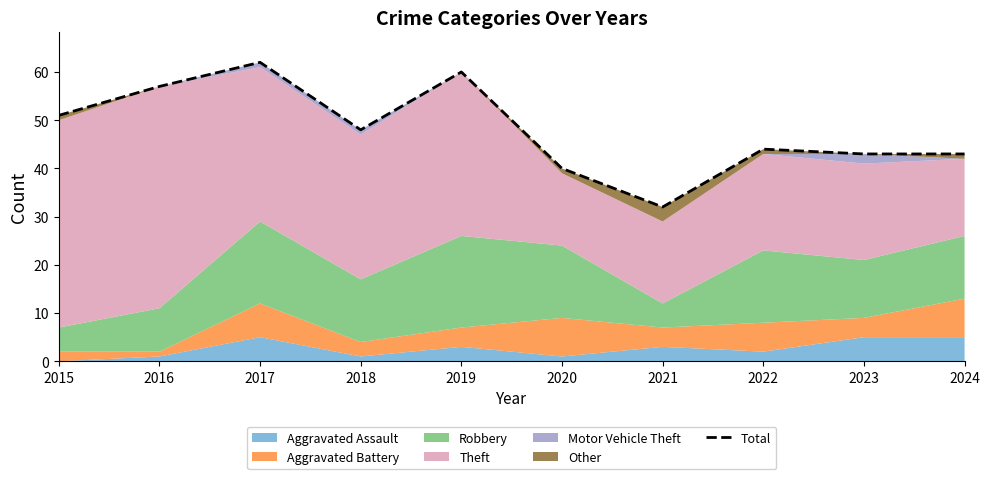

Which category has the lowest value across all series?

2021